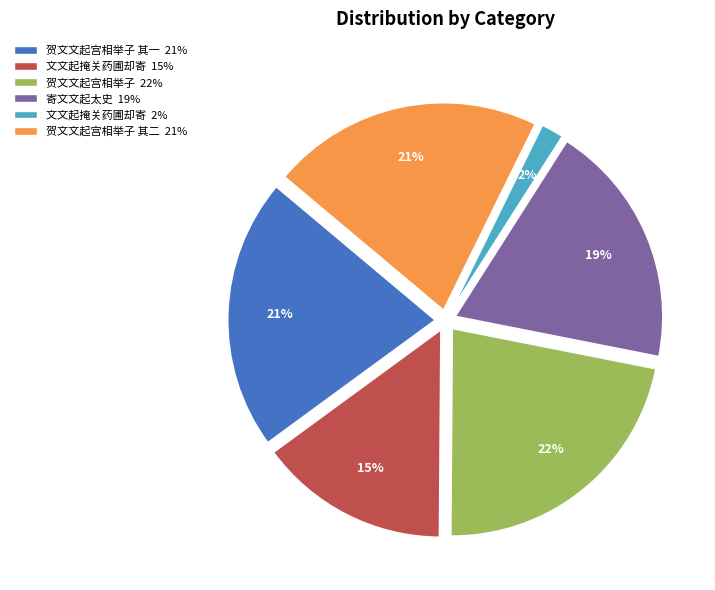

To the nearest percent, what is the average slice percentage?

17%